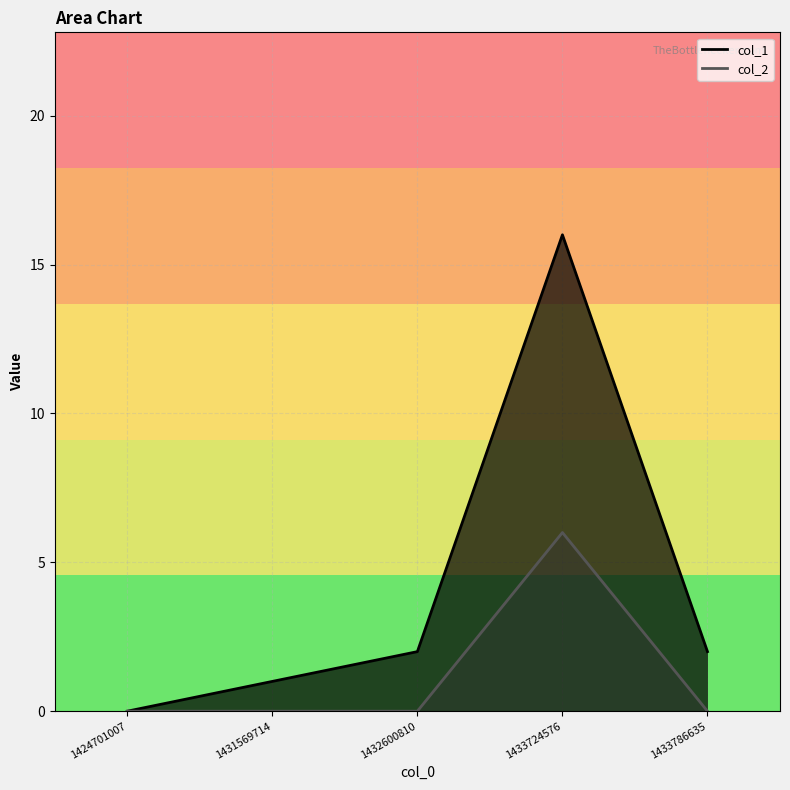

Which category has the highest value in the col_1 series?

1433724576